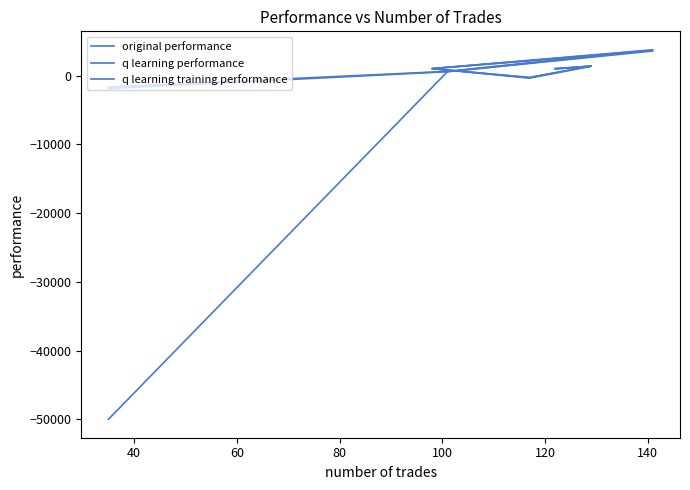

How many data points in q learning training performance are less than 968?

3